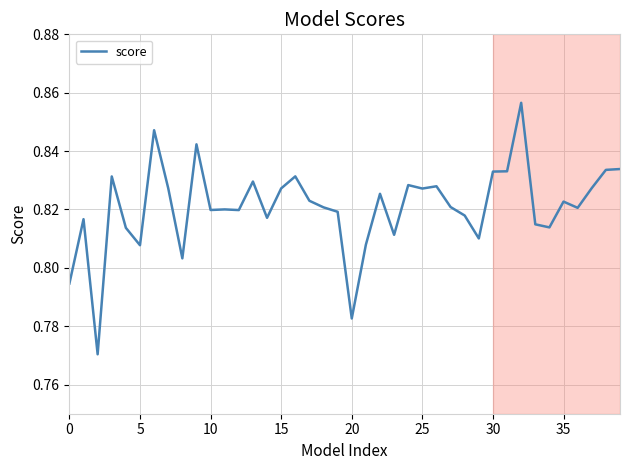

What is the difference between the maximum and minimum values?

0.1